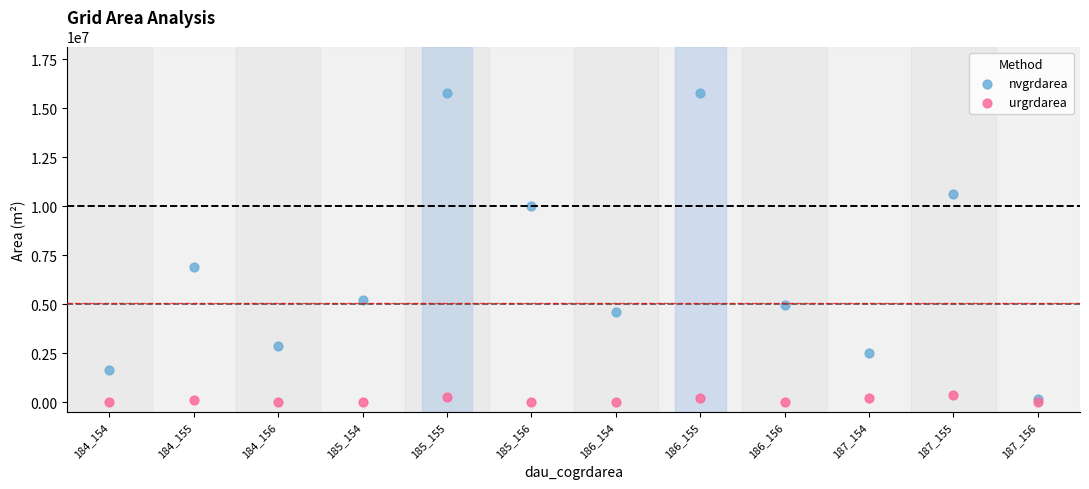

Across all series, what Y value is closest to 7888500?

6920100